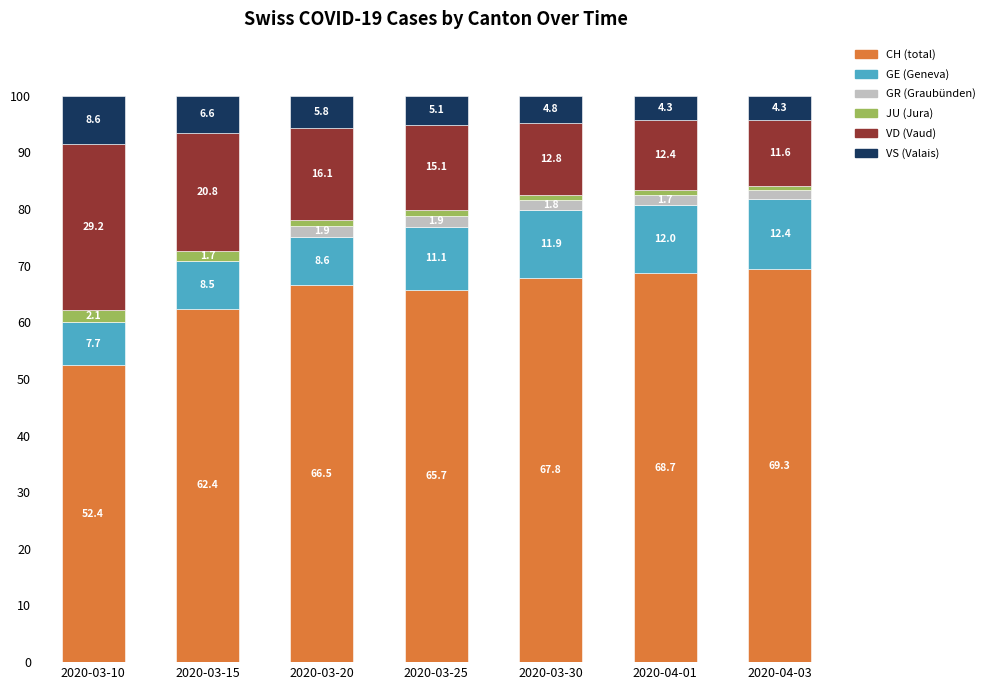

How many series are shown in this chart?

6